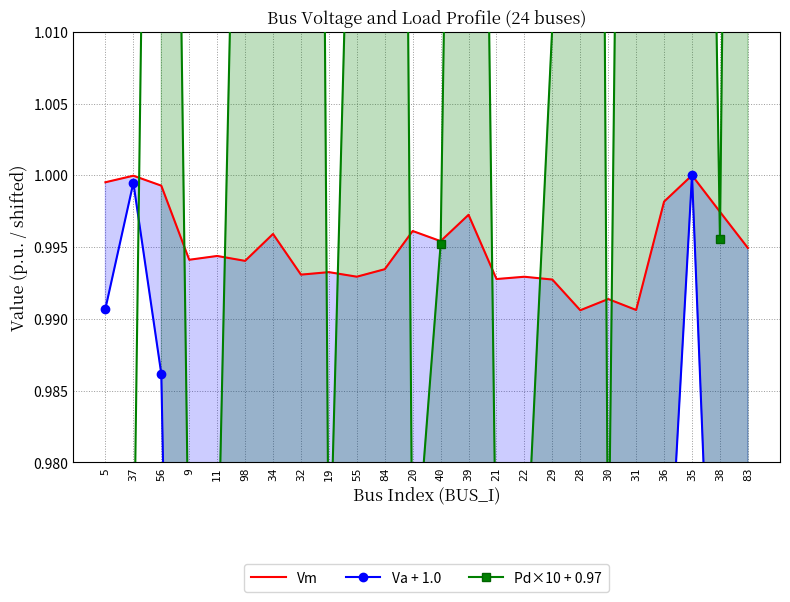

What is the smallest value displayed?

0.8